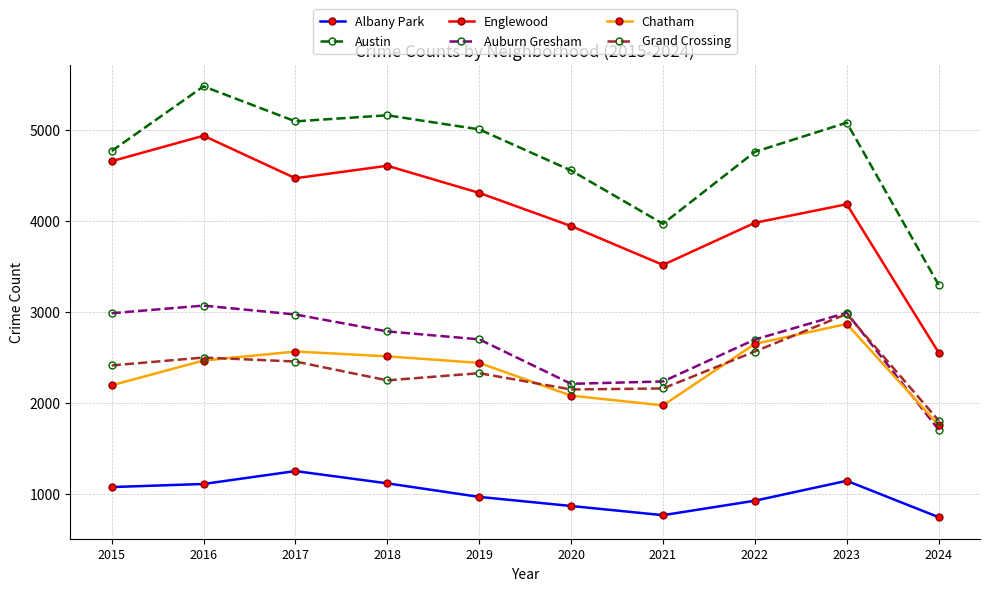

Does the chart display data point markers on the line(s)?

Yes